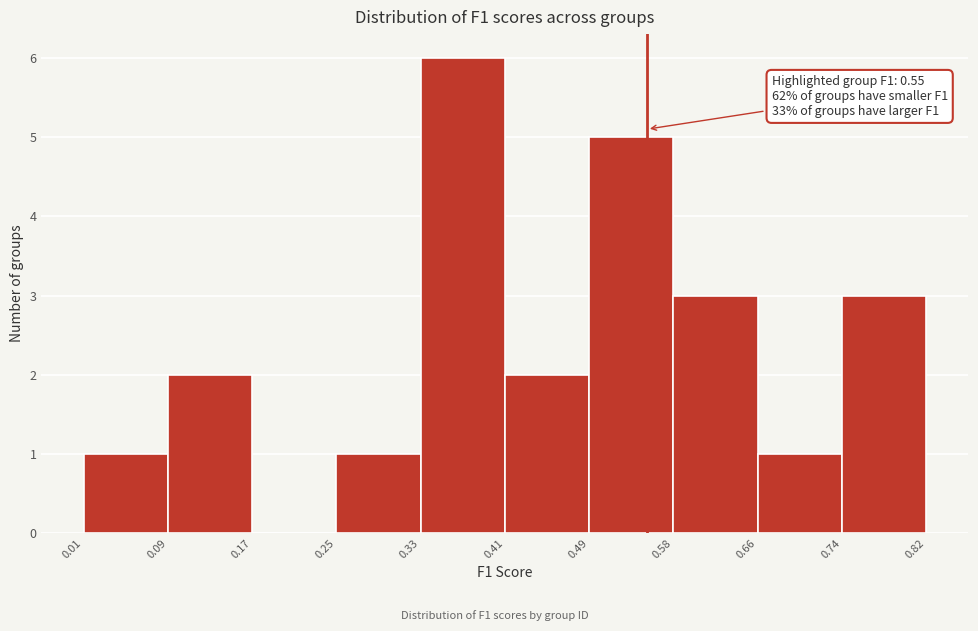

Which range on the x-axis has the tallest bar?

0.33 to 0.41